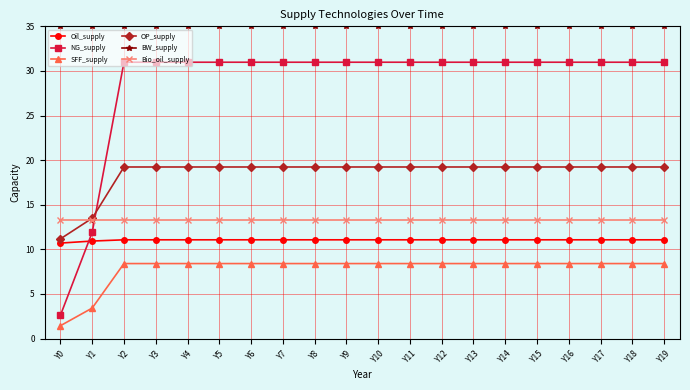

At which category does the chart reach its minimum across all series?

Y0